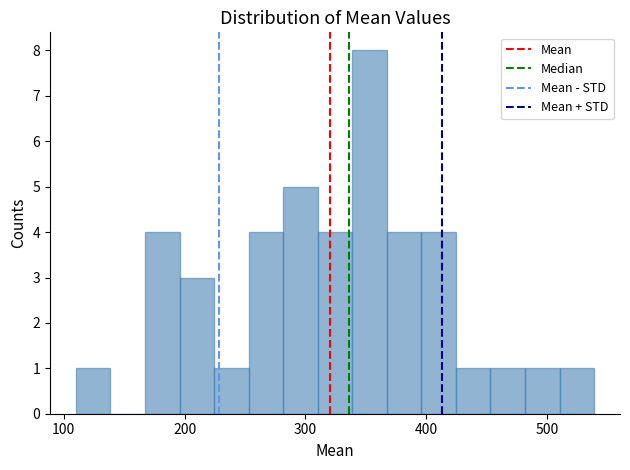

Read against the x-axis, roughly where is the centre of the tallest bar?

350